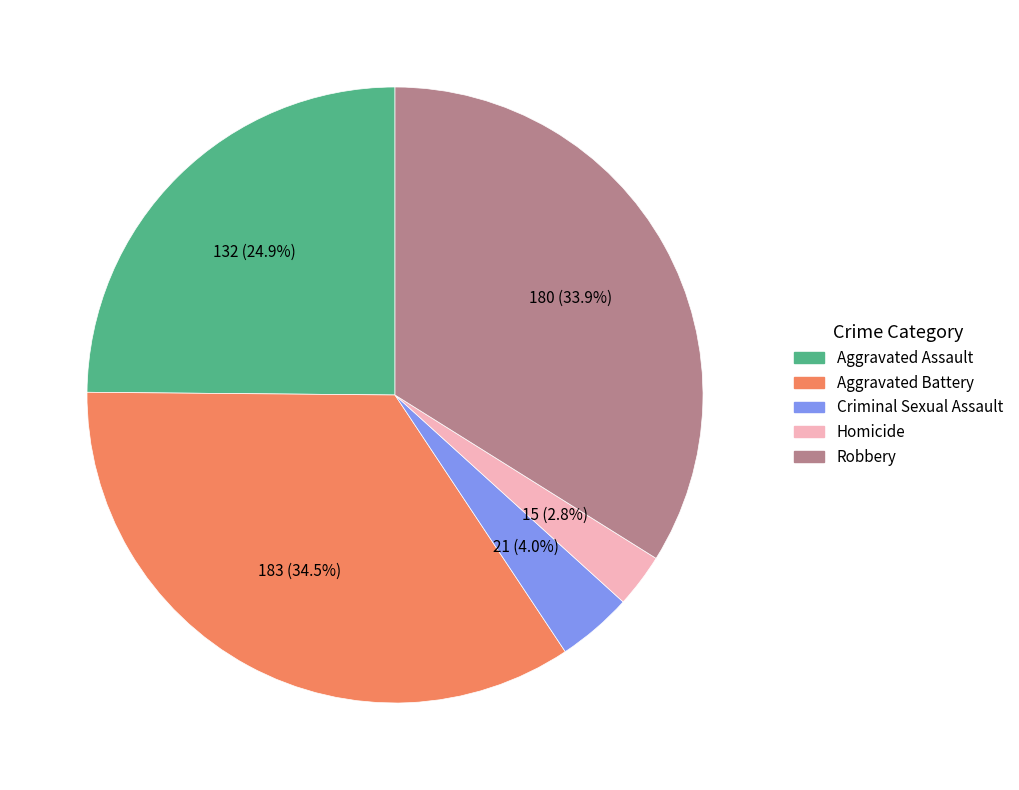

To the nearest percent, what percentage of the pie is Homicide?

3%